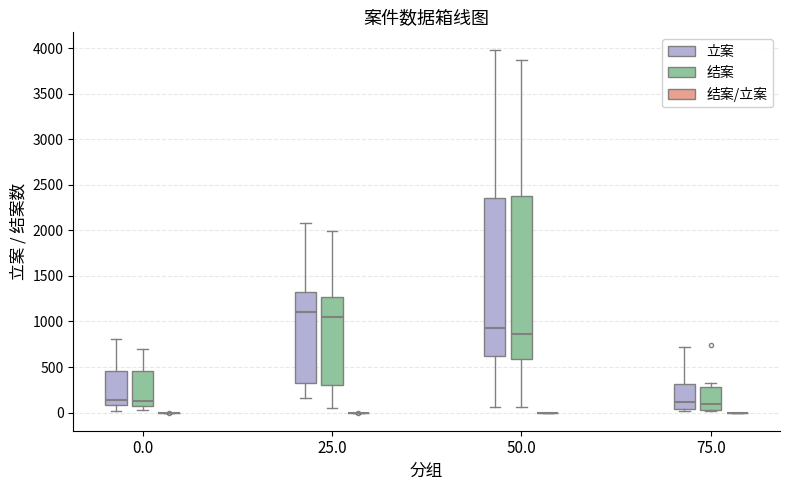

Reading left to right, read every box against the y-axis: the position of its median line, the range the box covers, and the ends of its whiskers. The values are not printed on the chart, so give them approximately, as read against the axis.

0.0 (立案): median 150, box 100 to 450, whiskers 0 to 800
0.0 (结案): median 150, box 100 to 450, whiskers 50 to 700
0.0 (结案/立案): box collapsed to a line at 0, whiskers 0 to 0
25.0 (立案): median 1100, box 300 to 1300, whiskers 150 to 2100
25.0 (结案): median 1050, box 300 to 1250, whiskers 50 to 2000
25.0 (结案/立案): box collapsed to a line at 0, whiskers 0 to 0
50.0 (立案): median 950, box 650 to 2350, whiskers 50 to 3950
50.0 (结案): median 850, box 600 to 2400, whiskers 50 to 3850
50.0 (结案/立案): box collapsed to a line at 0, whiskers 0 to 0
75.0 (立案): median 100, box 50 to 300, whiskers 0 to 700
75.0 (结案): median 100, box 50 to 300, whiskers 0 to 350
75.0 (结案/立案): box collapsed to a line at 0, whiskers 0 to 0